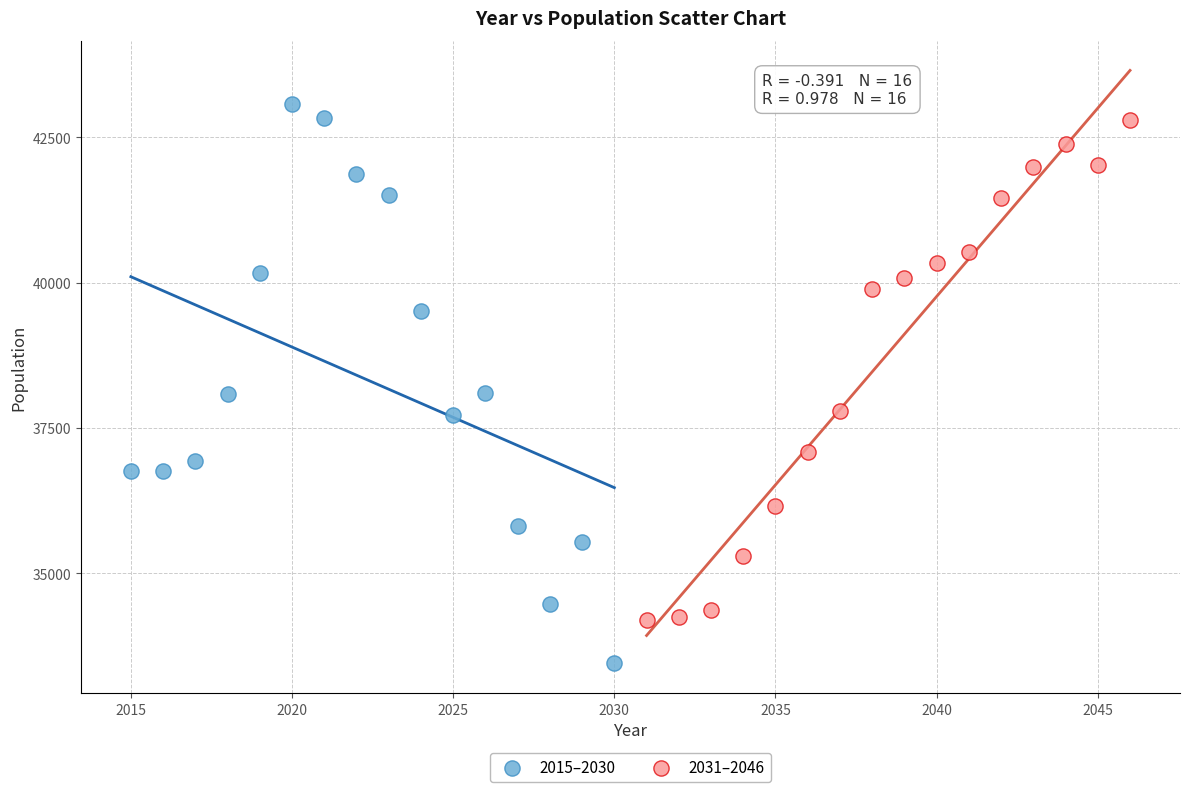

What are all the series names shown in the legend?

2015–2030, 2031–2046